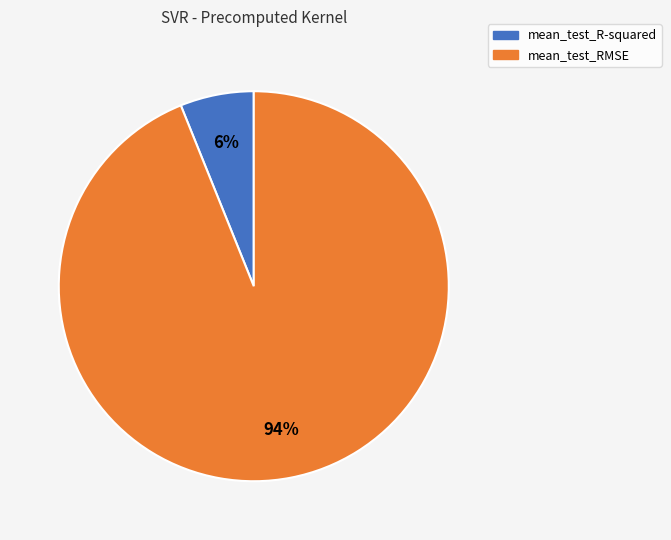

Is there any slice that represents more than half of the pie?

Yes